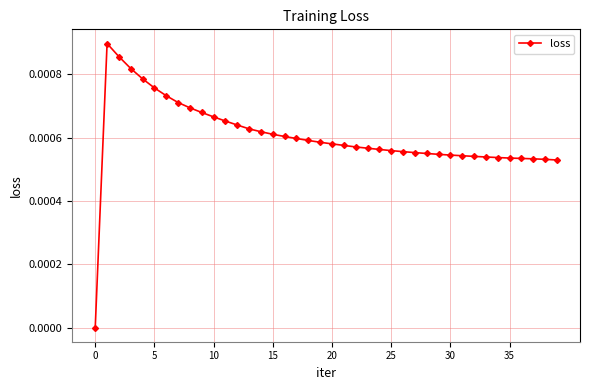

Between 20 and 35, which is larger?

20